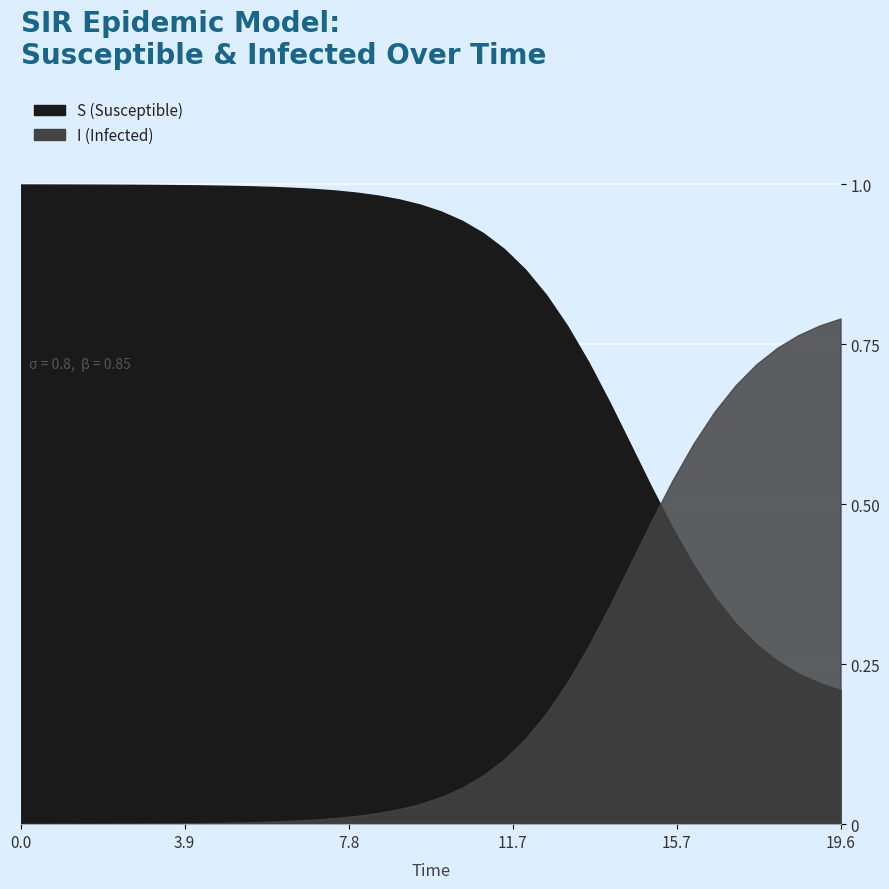

How many data points does each series have?

40